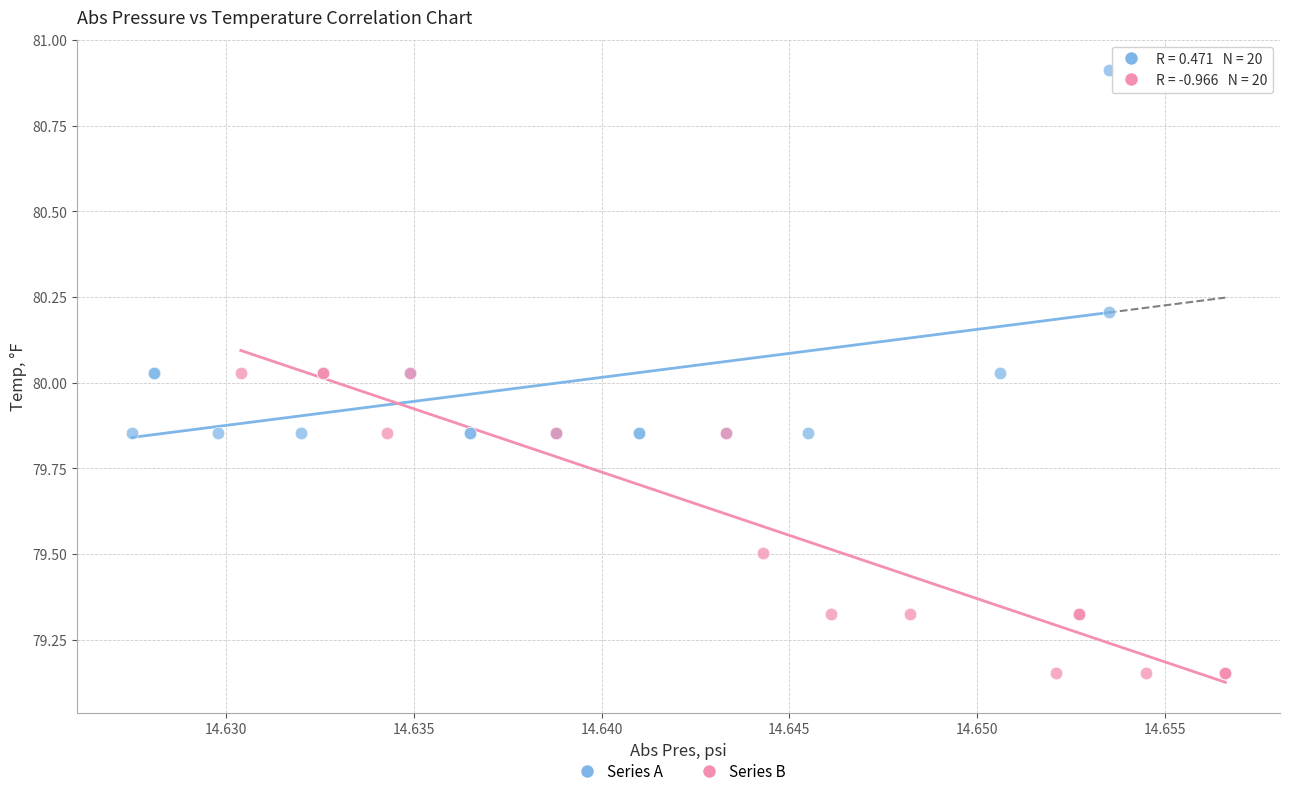

Which series has the largest Y range (max minus min)?

Series A